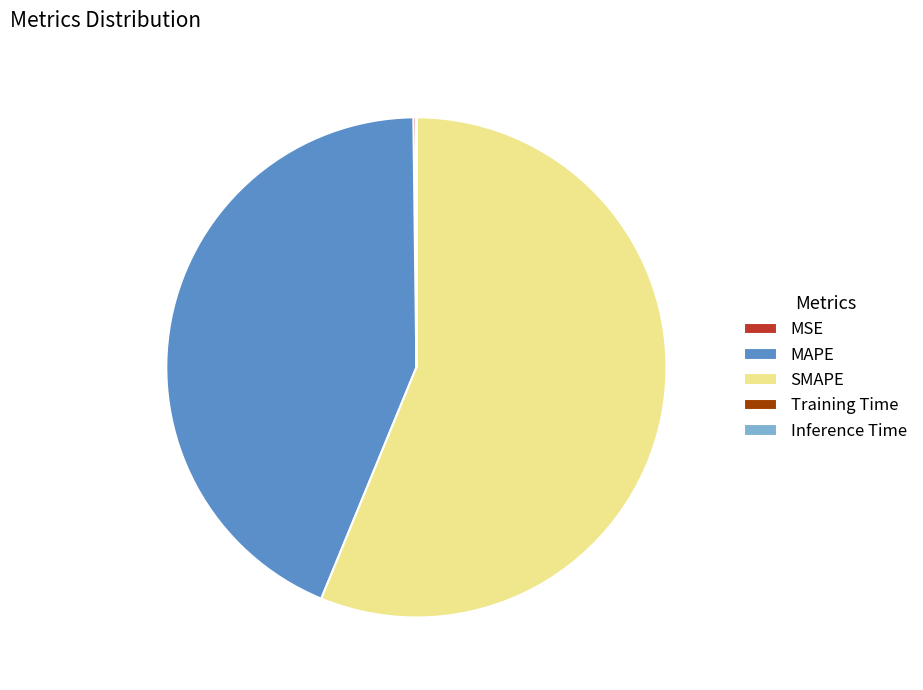

Which category has the biggest portion of the pie?

SMAPE